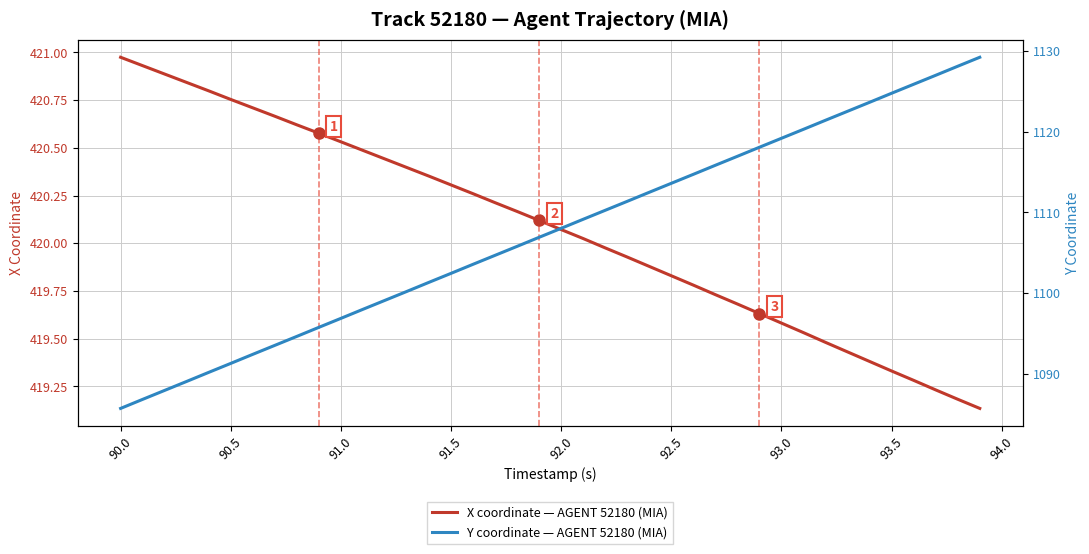

The value of X coordinate — AGENT 52180 (MIA) at 93.5 is 189.1. True or false?

False